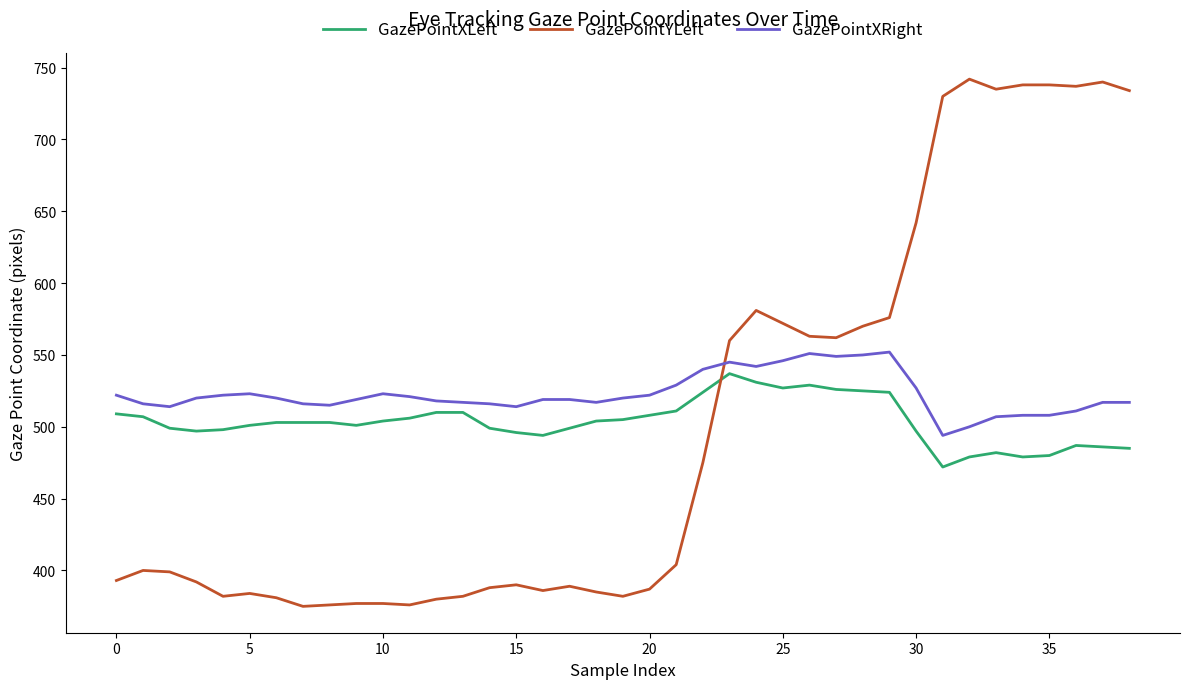

Which series has the widest spread of values?

GazePointYLeft